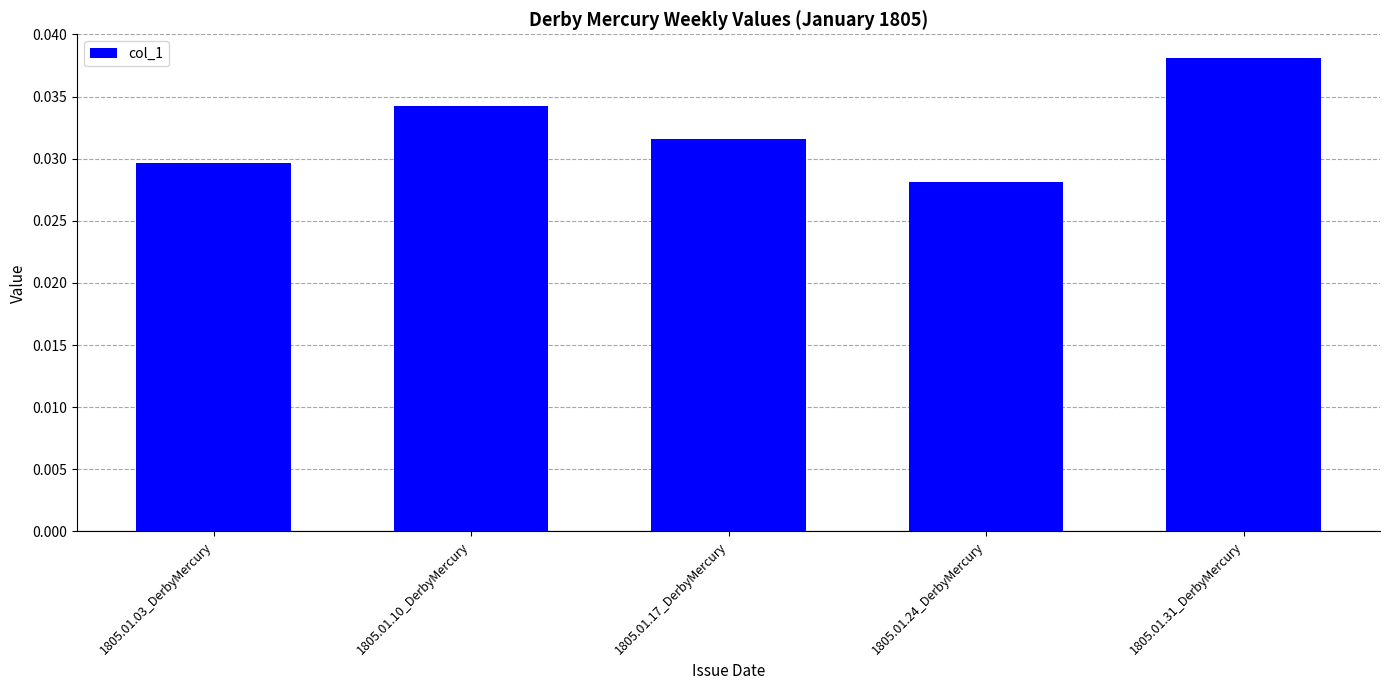

What is the sum of the values at 1805.01.10_DerbyMercury and 1805.01.17_DerbyMercury?

0.1